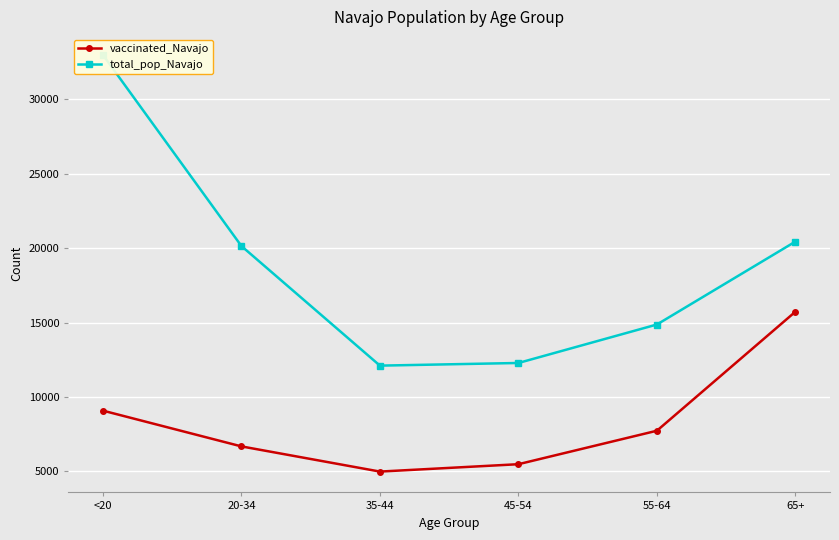

Which series changed the most between 20-34 and 65+?

vaccinated_Navajo